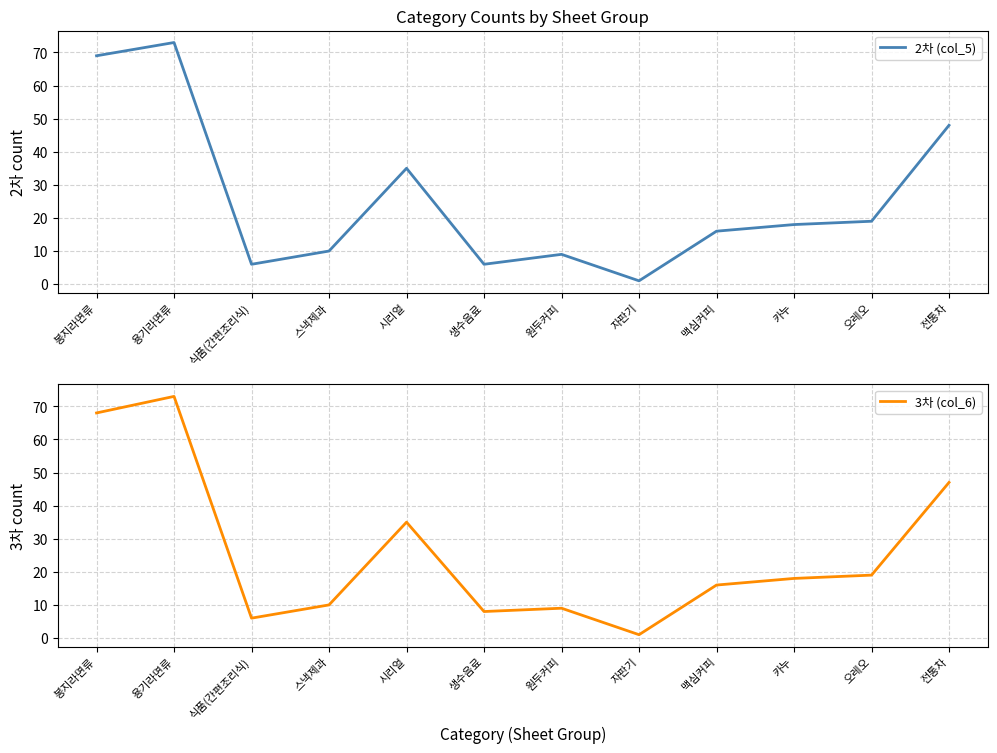

How many values in the 2차 (col_5) series exceed 18?

5